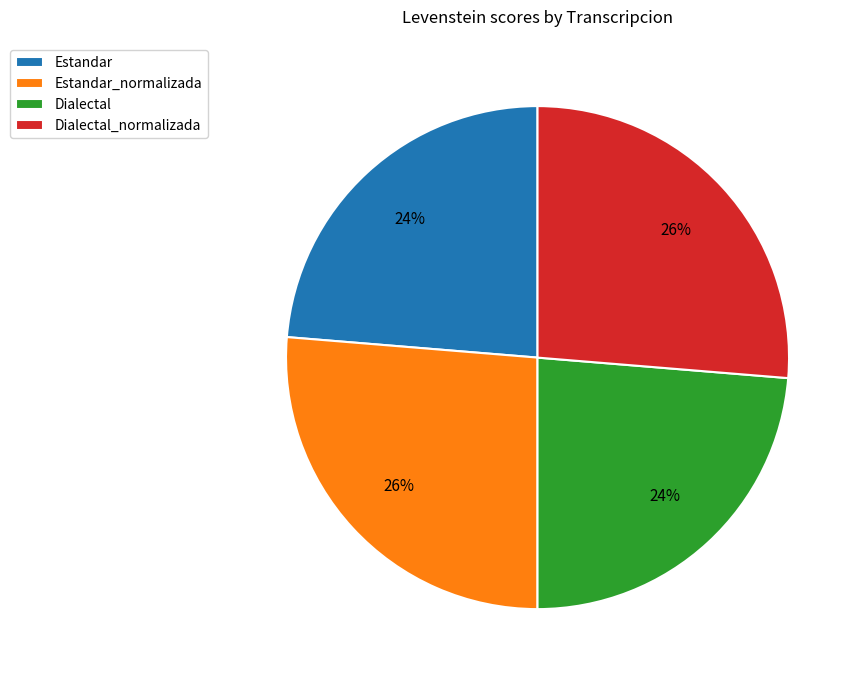

Between Dialectal and Estandar_normalizada, which is larger?

Estandar_normalizada